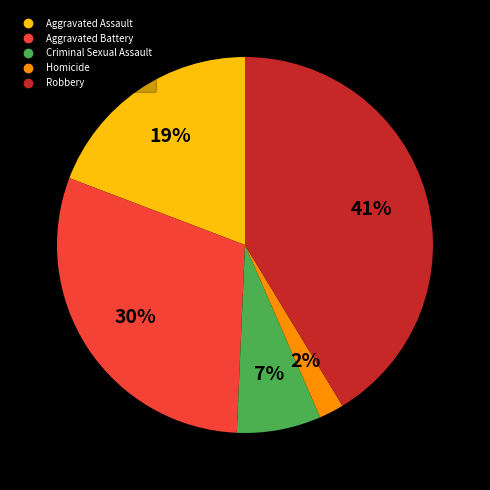

True or false: Aggravated Battery accounts for 30% of the total.

True